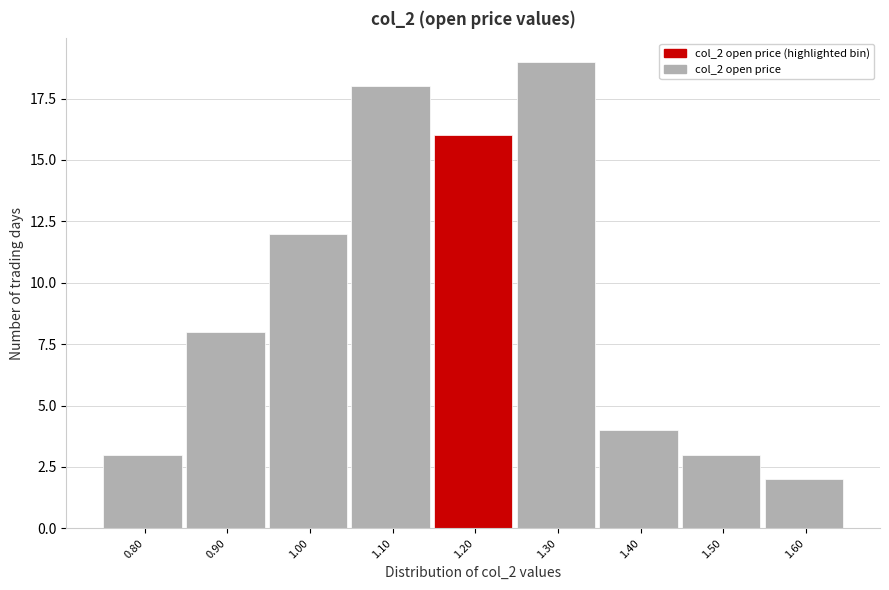

Reading right to left, extract all data points from this chart.

2	3	4	19	16	18	12	8	3